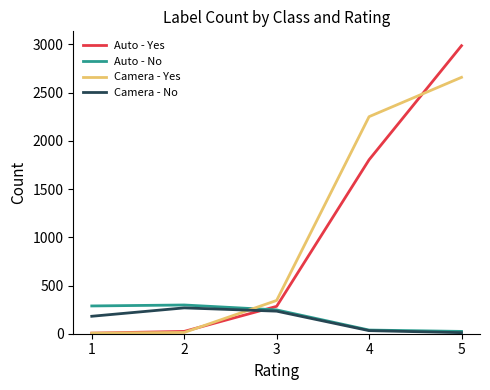

What is the maximum value shown in the chart?

2987